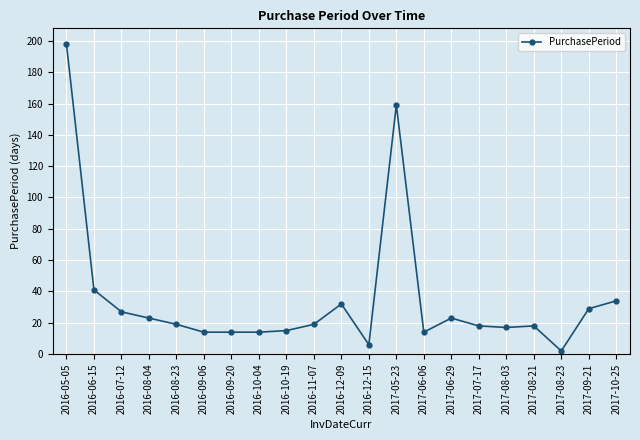

What is the sum of all values?

736